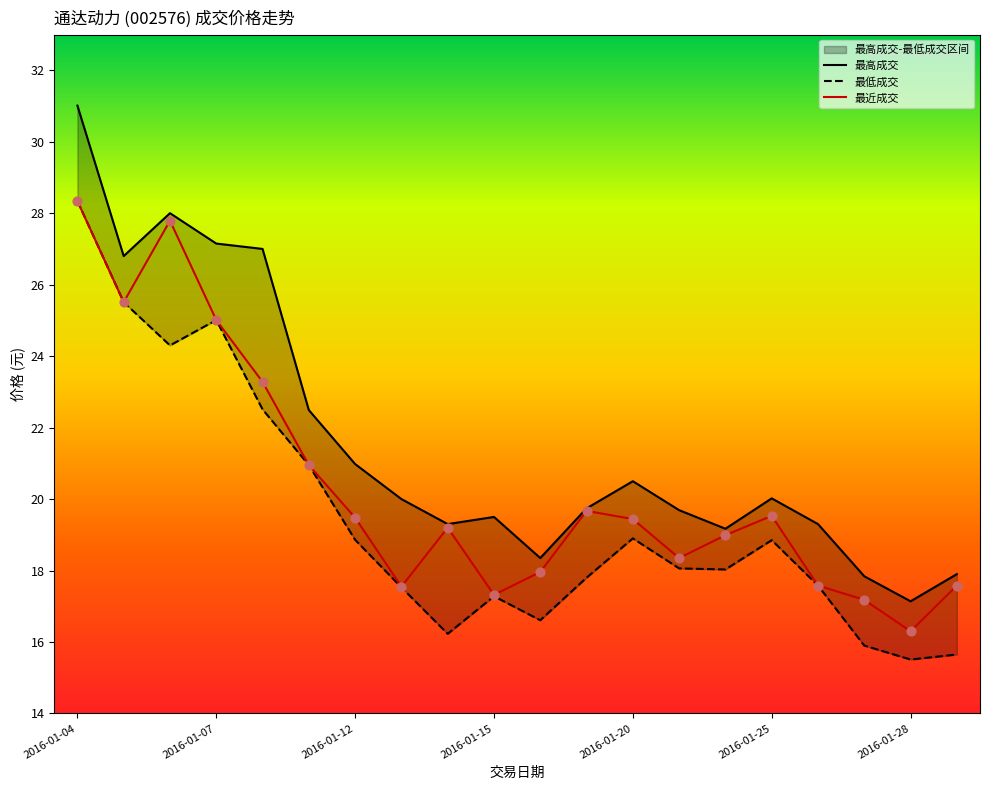

Which series has the widest spread of Y values?

最高成交